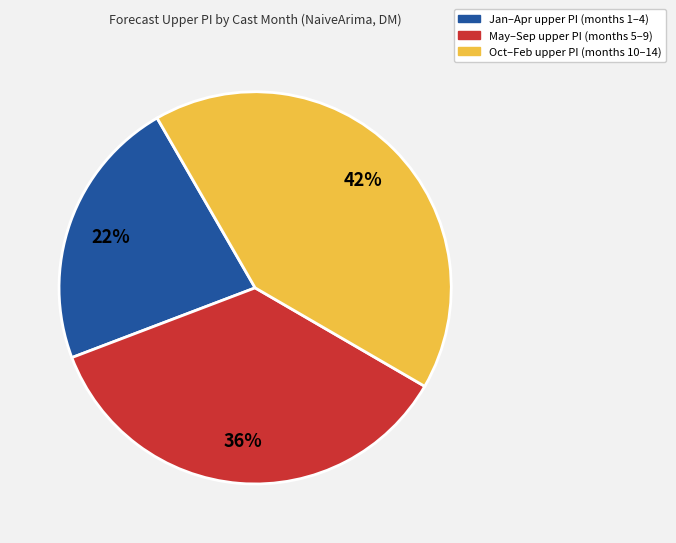

Is there any slice that represents more than half of the pie?

No